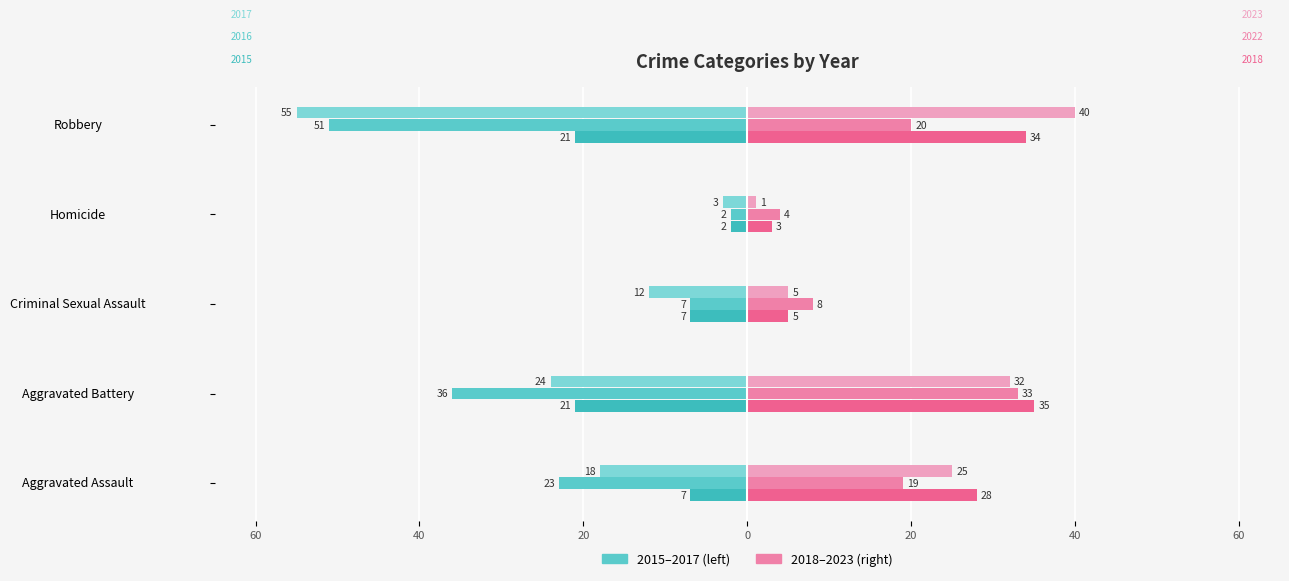

What is the difference between the second highest and second lowest values in the 2016 series?

29